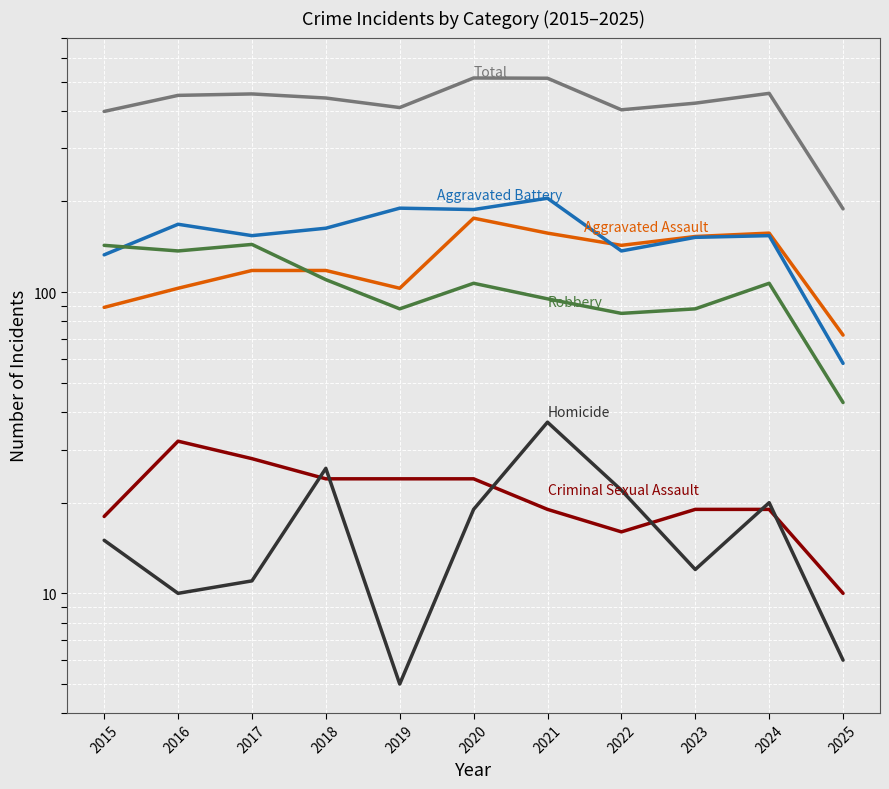

Rank the series by their maximum value, from highest to lowest.

Total, Aggravated Battery, Aggravated Assault, Robbery, Homicide, Criminal Sexual Assault